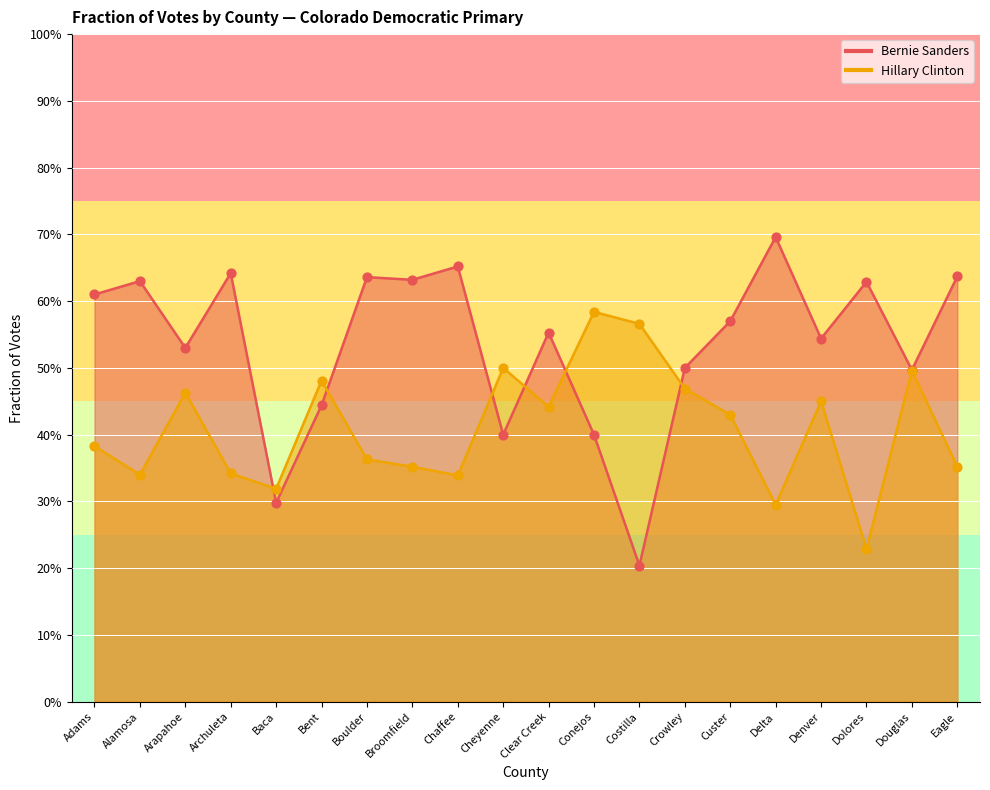

At how many categories does at least one series exceed 0?

20